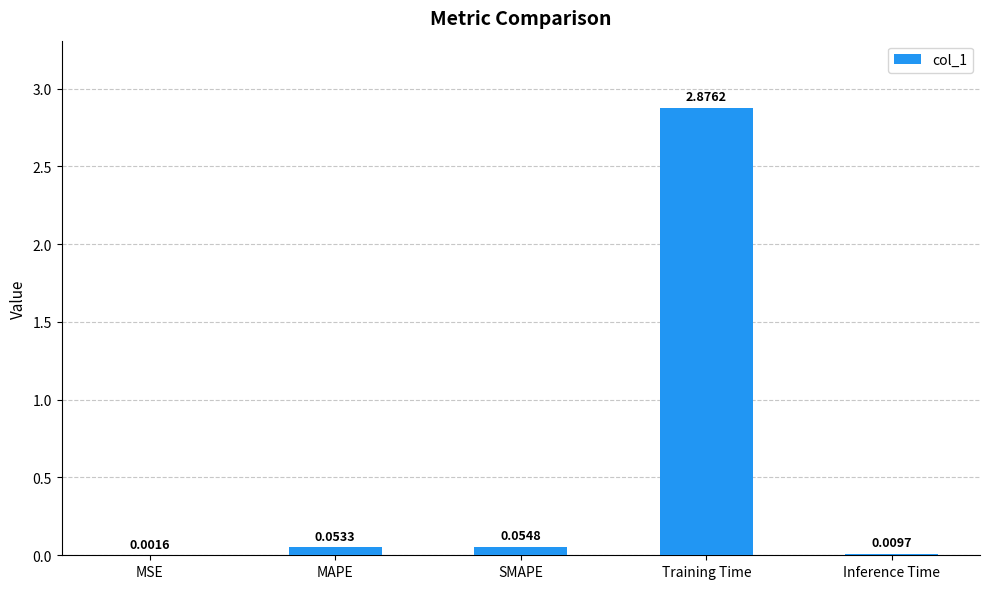

At which category does the chart reach its peak across all series?

Training Time